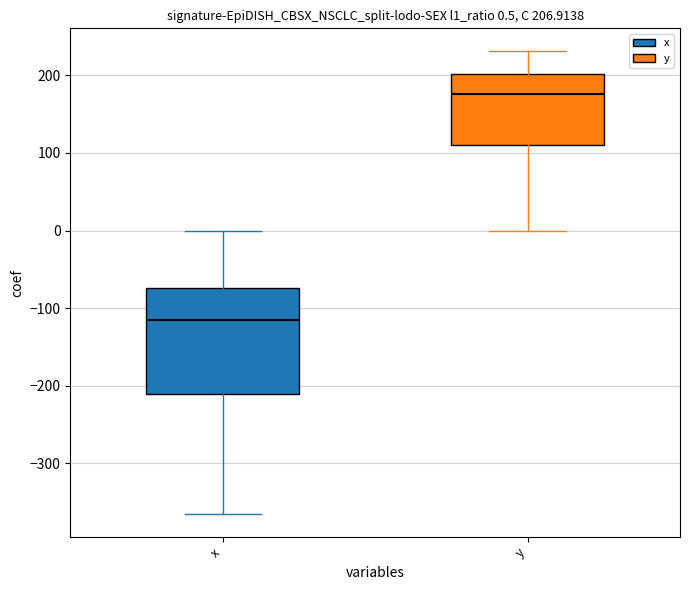

Which box's median line is the lowest?

x